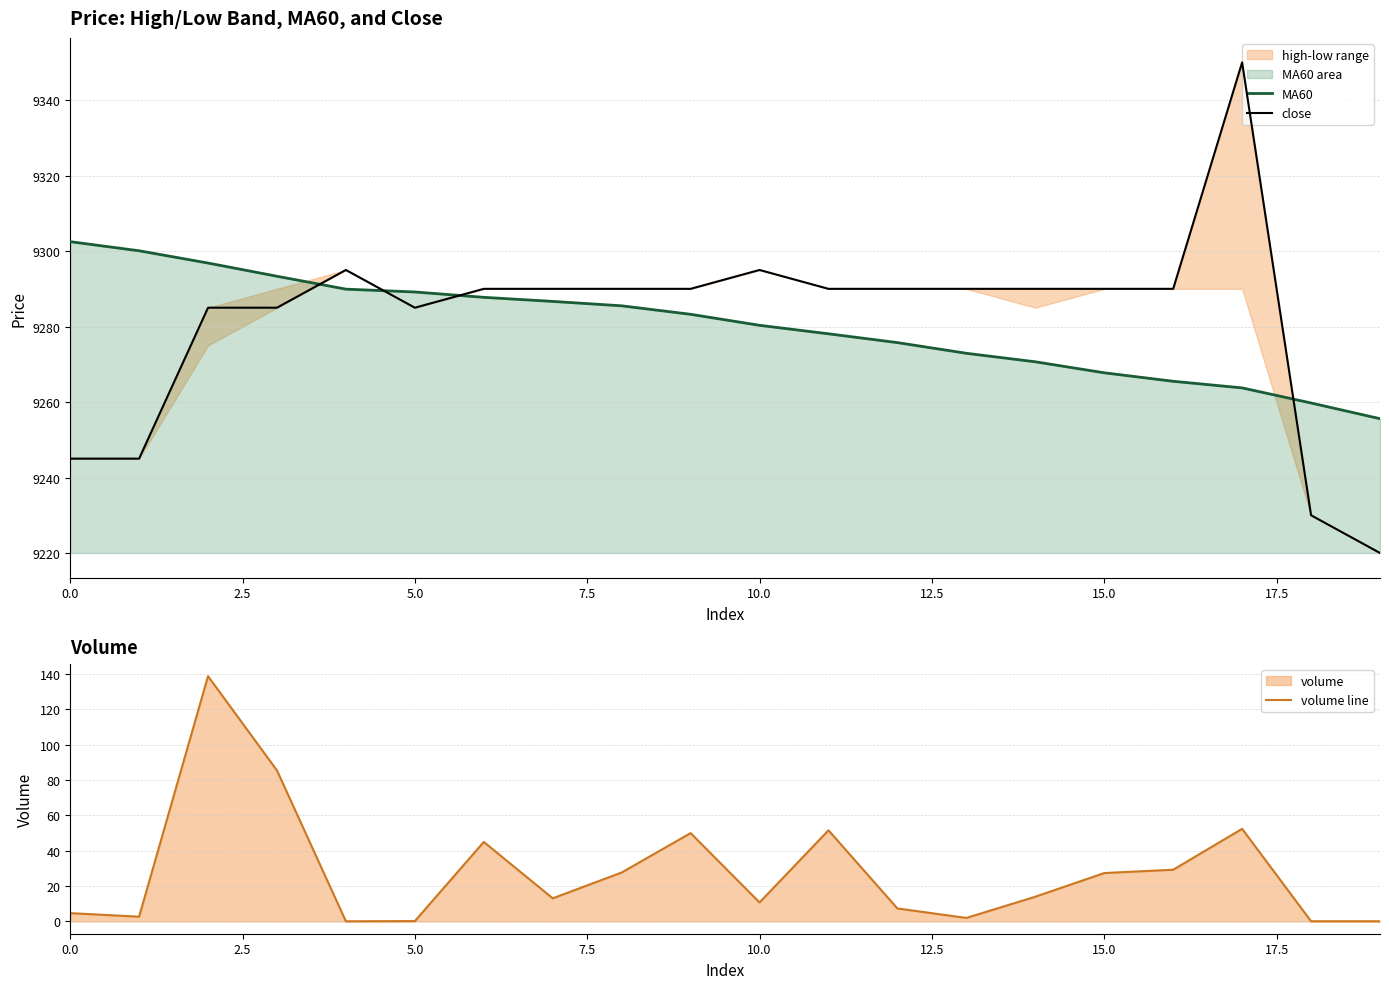

What is the value of the volume line point at the 19th from the left?

0.1